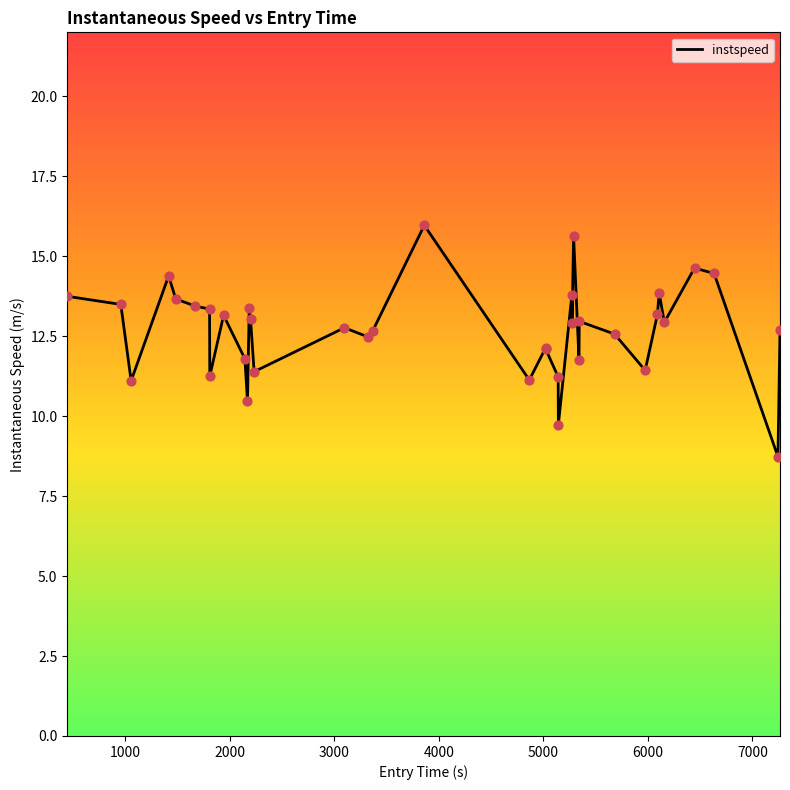

What is the smallest value displayed?

8.7